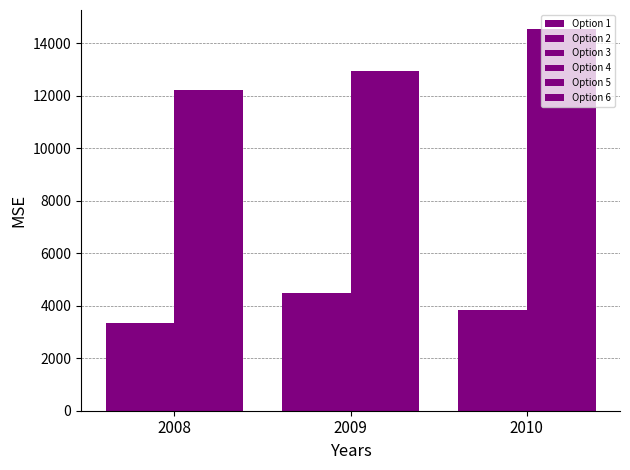

What is the average value of the Option 6 series?

13233